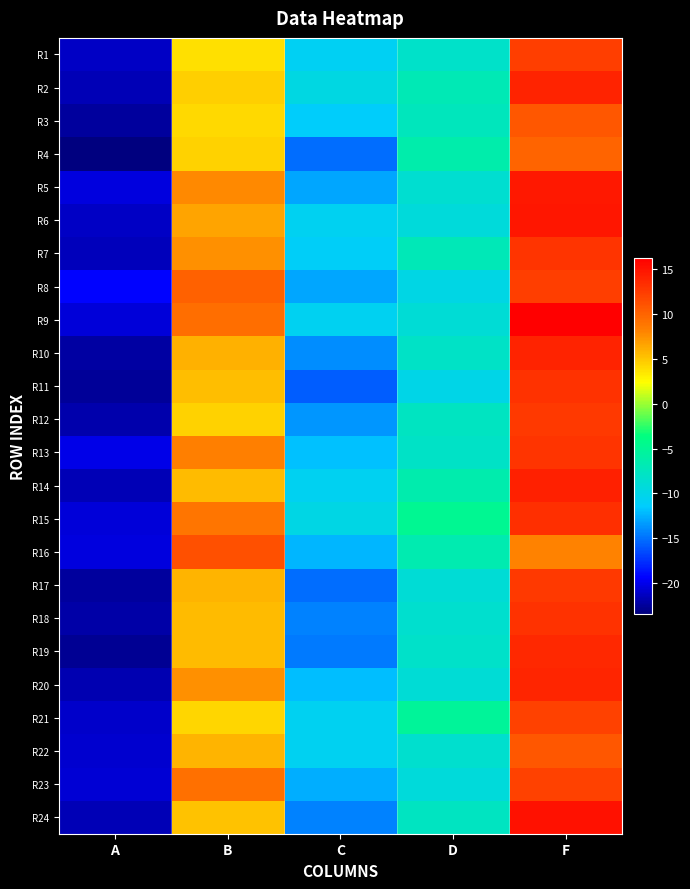

Reading right to left, extract all data points from this chart.

R1: F=12.3	D=-8.2	C=-10.8	B=3.8	A=-21.2
R2: F=13.9	D=-6.8	C=-9.8	B=4.5	A=-21.7
R3: F=10.8	D=-7.4	C=-11.3	B=4.0	A=-22.4
R4: F=10.0	D=-6.3	C=-15.1	B=4.3	A=-23.4
R5: F=14.7	D=-8.6	C=-12.9	B=7.9	A=-20.4
R6: F=14.8	D=-9.3	C=-10.6	B=6.6	A=-21.2
R7: F=12.9	D=-7.1	C=-11.0	B=7.5	A=-21.5
R8: F=12.3	D=-9.9	C=-13.0	B=10.2	A=-19.2
R9: F=16.2	D=-8.9	C=-10.6	B=9.3	A=-20.5
R10: F=13.9	D=-8.0	C=-13.9	B=6.0	A=-22.2
R11: F=13.0	D=-10.1	C=-15.8	B=5.4	A=-22.5
R12: F=12.6	D=-7.6	C=-13.6	B=4.4	A=-21.9
R13: F=13.0	D=-8.0	C=-11.9	B=8.3	A=-20.1
R14: F=14.1	D=-6.4	C=-10.7	B=5.5	A=-21.7
R15: F=13.2	D=-4.8	C=-9.8	B=8.9	A=-20.6
R16: F=8.2	D=-6.6	C=-12.3	B=11.2	A=-20.4
R17: F=12.5	D=-8.9	C=-15.2	B=5.8	A=-22.3
R18: F=13.1	D=-8.5	C=-14.3	B=5.4	A=-22.1
R19: F=13.7	D=-8.1	C=-14.7	B=5.5	A=-22.7
R20: F=13.8	D=-8.9	C=-12.1	B=7.5	A=-21.8
R21: F=12.2	D=-5.1	C=-10.7	B=4.3	A=-20.9
R22: F=10.7	D=-8.5	C=-10.6	B=5.8	A=-20.9
R23: F=12.2	D=-9.2	C=-12.7	B=9.1	A=-20.6
R24: F=15.0	D=-7.7	C=-14.3	B=5.1	A=-21.7